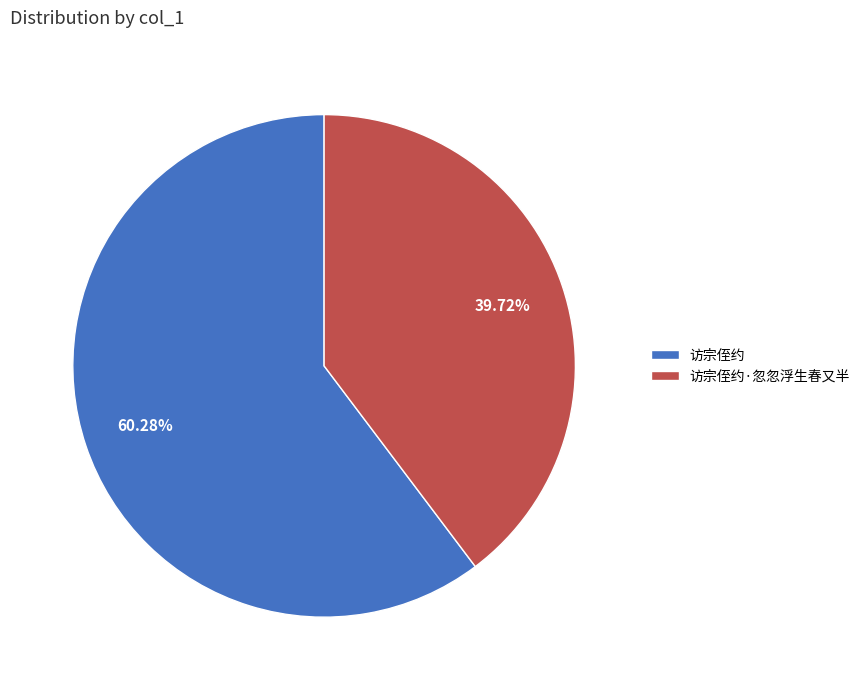

Count the number of slices in the pie.

2